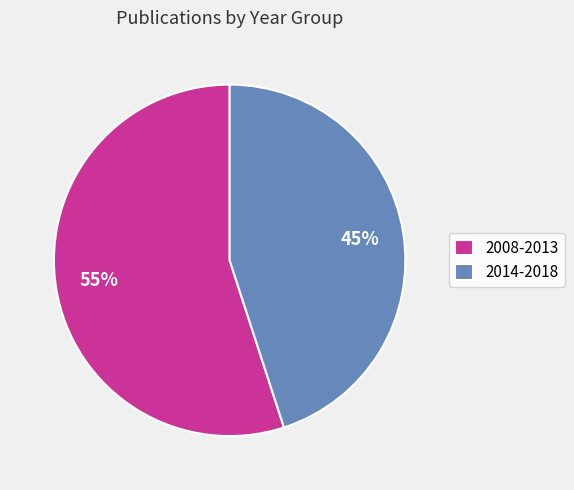

The 2014-2018 slice represents 45% of the pie. True or false?

True